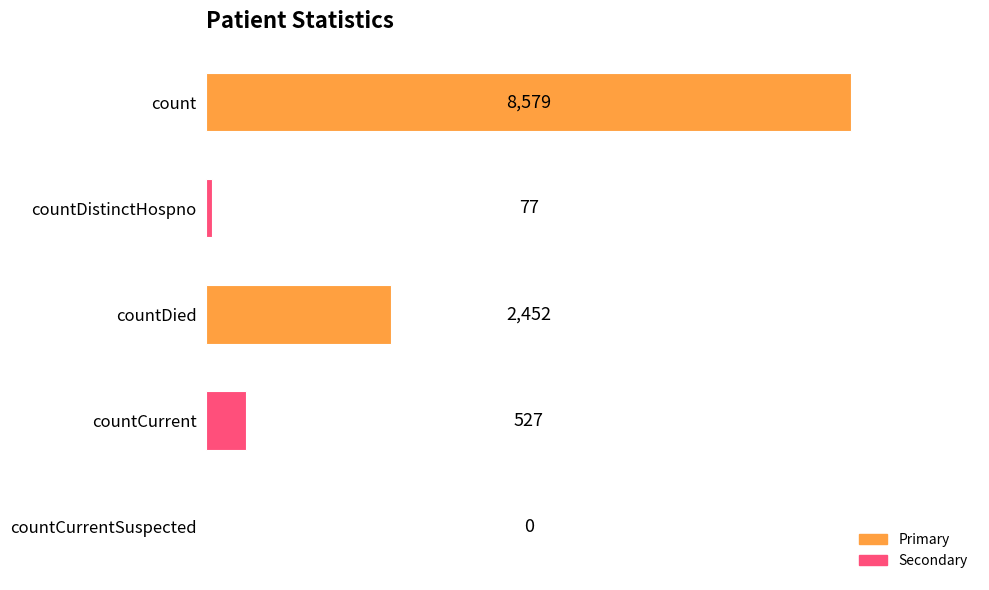

What is the greatest value displayed?

8579